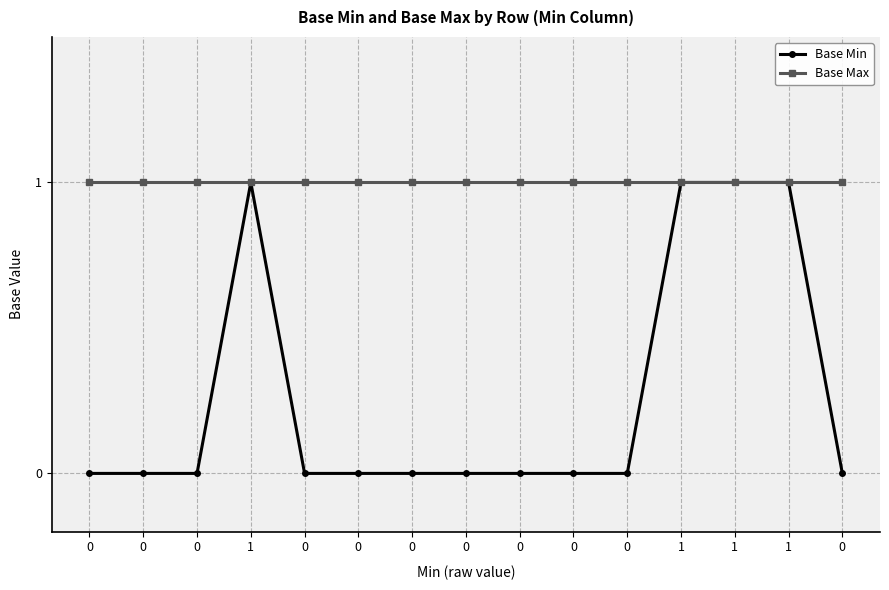

At 0, list the series in order from smallest to largest.

Base Min, Base Max